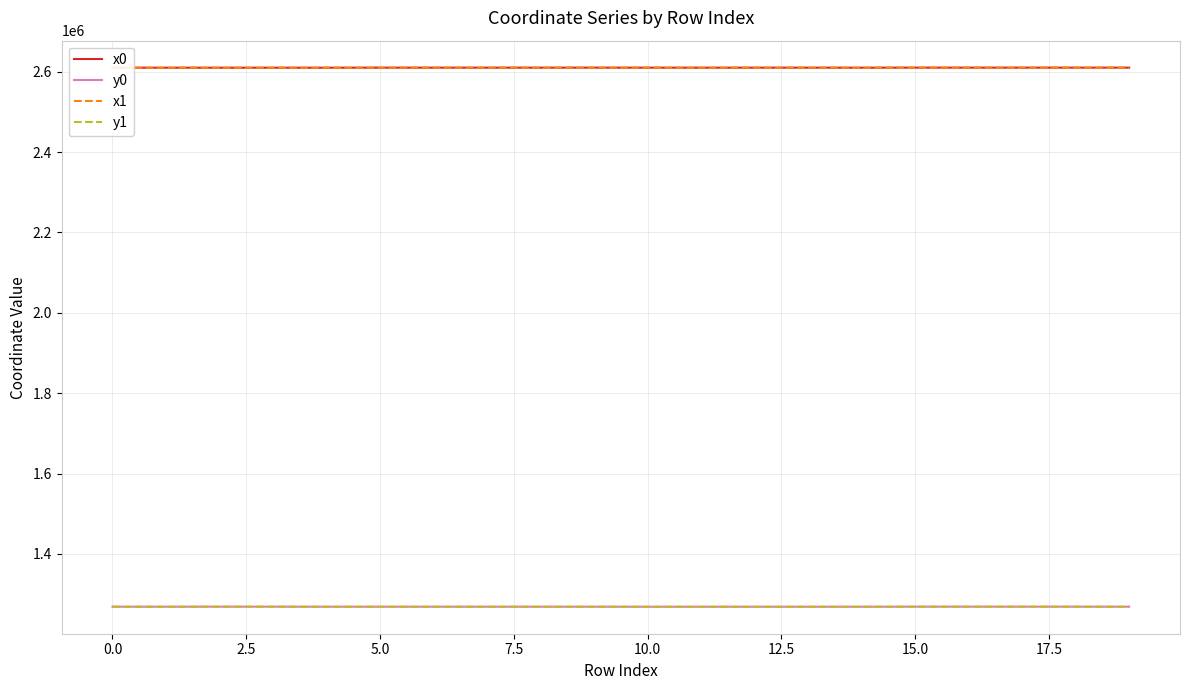

True or false: y1 and x1 cross at least once.

False